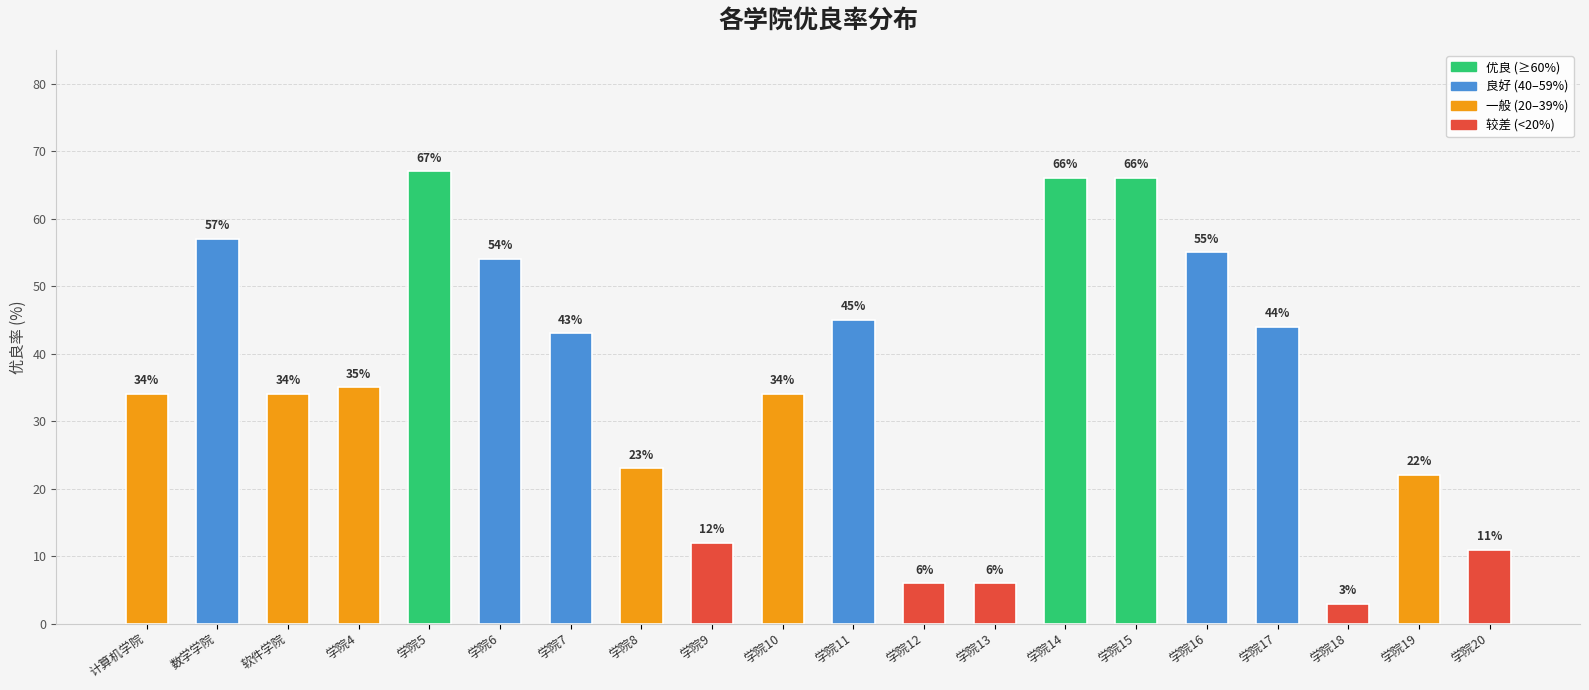

What is the difference between the maximum and minimum values?

64